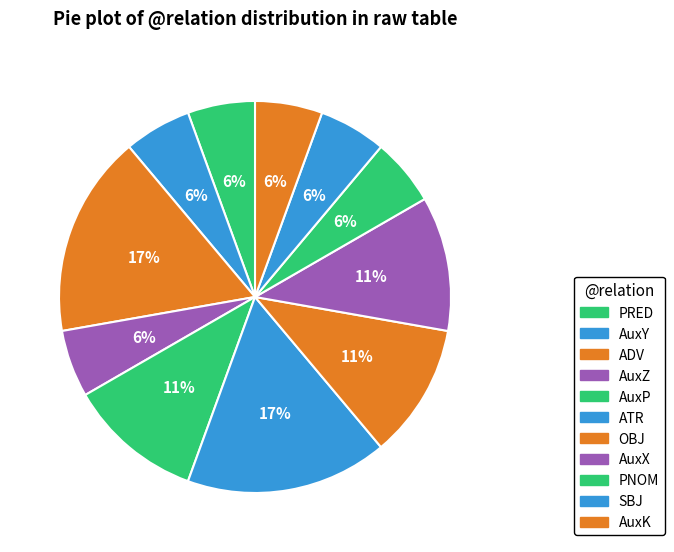

Is it true that PRED is 6% of the pie?

True